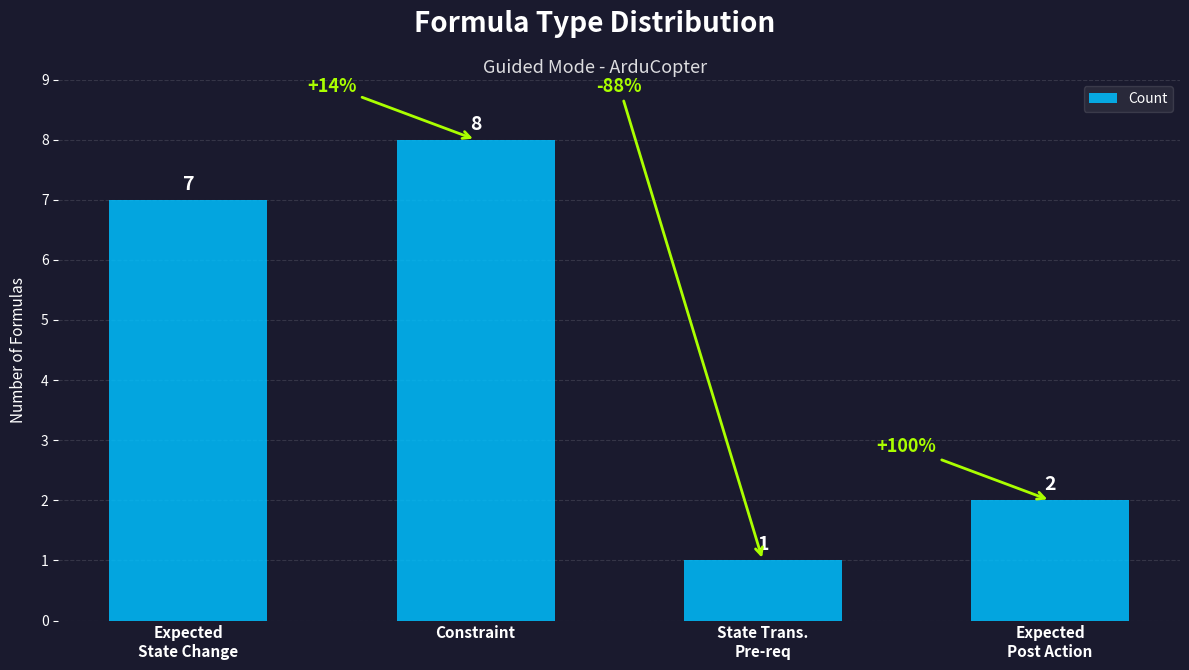

At which category does the chart reach its minimum across all series?

State Trans.
Pre-req